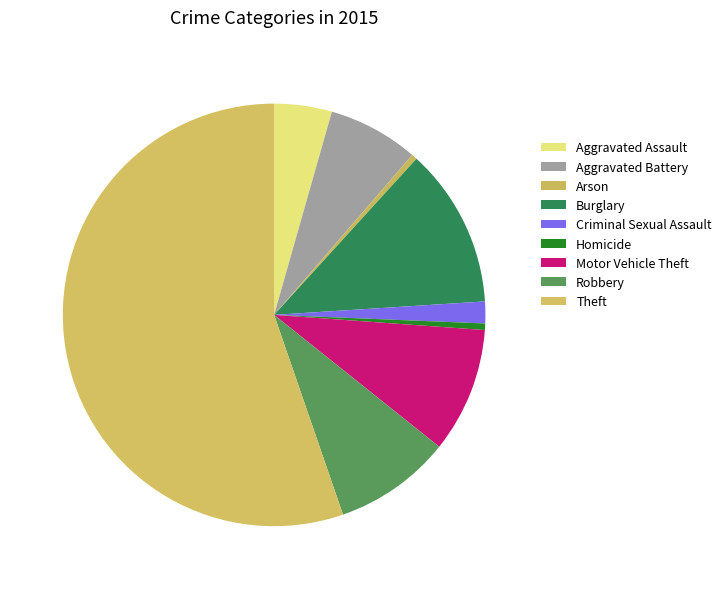

How many slices are in this pie chart?

9